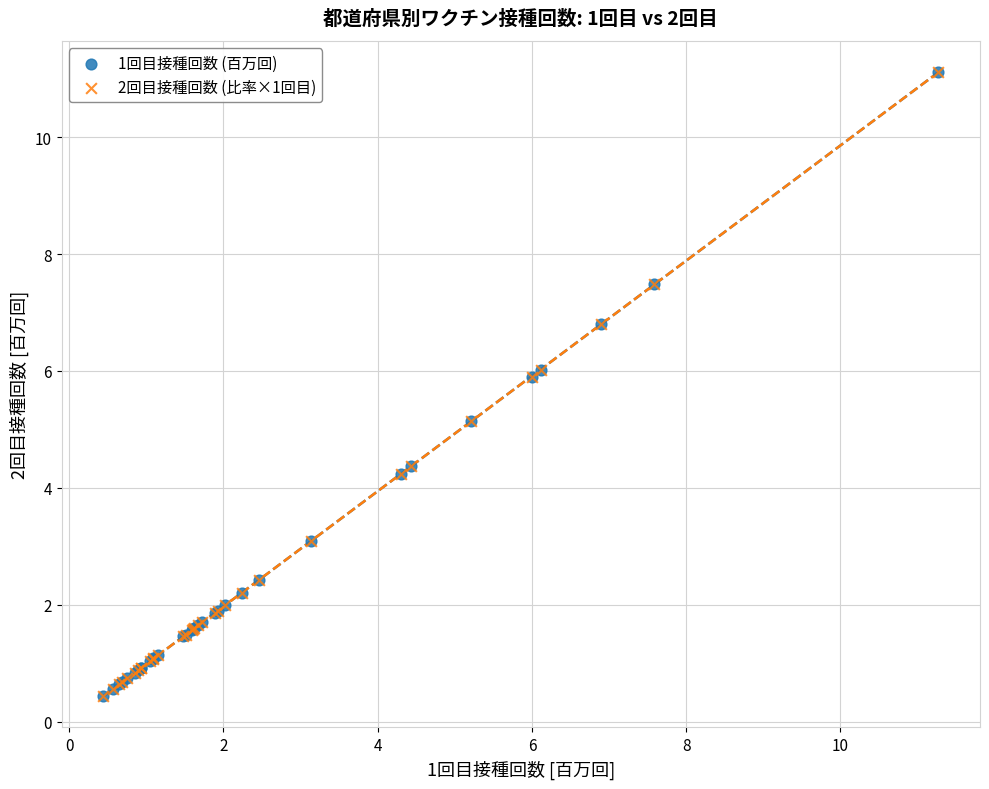

What are all the series names shown in the legend?

1回目接種回数 (百万回), 2回目接種回数 (比率×1回目)